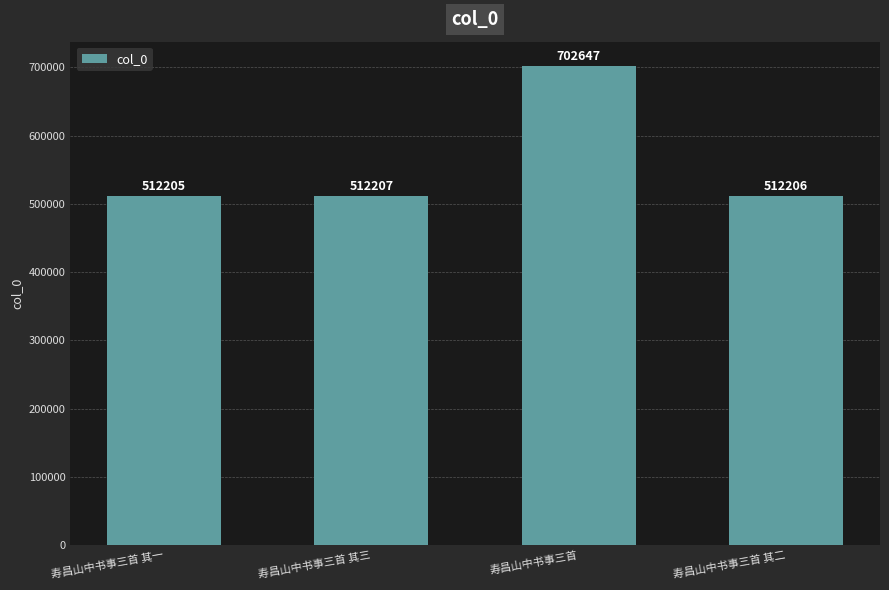

What position from the left is 寿昌山中书事三首?

3